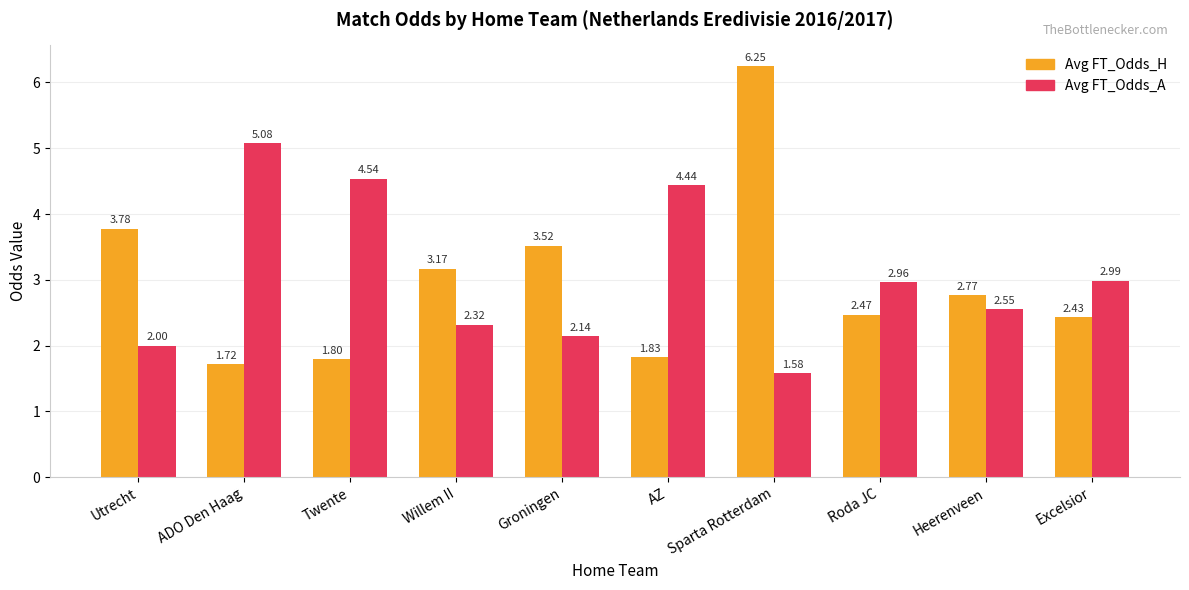

List the labels in order of Avg FT_Odds_H value, smallest first.

ADO Den Haag, Twente, AZ, Excelsior, Roda JC, Heerenveen, Willem II, Groningen, Utrecht, Sparta Rotterdam